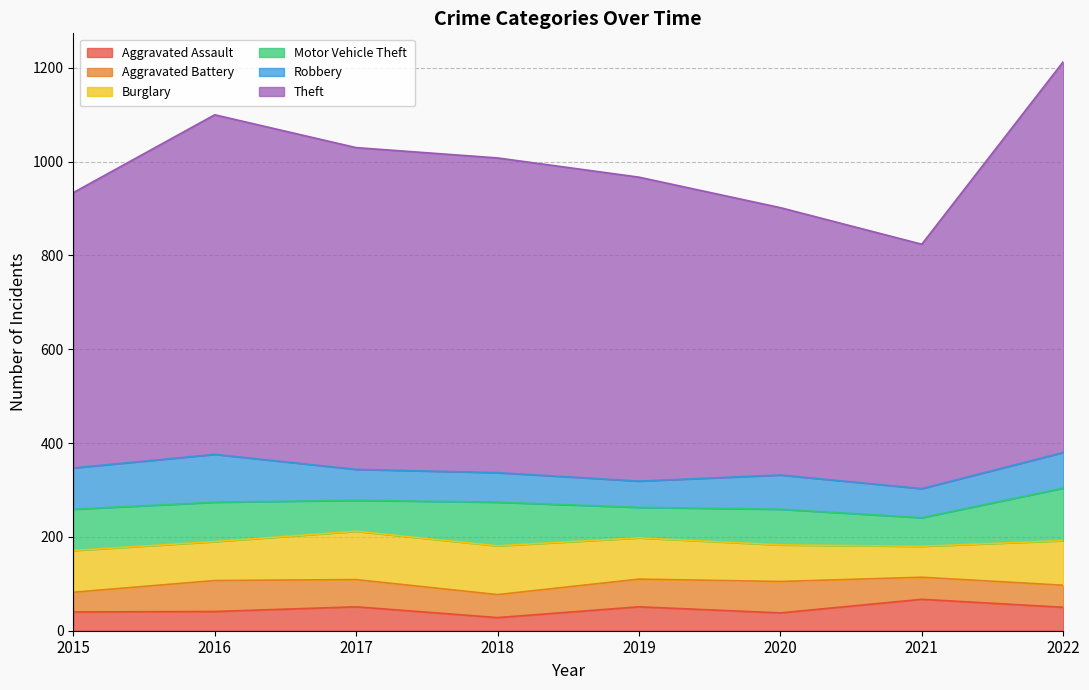

What is the value of the Aggravated Assault point at the 4th from the left?

28